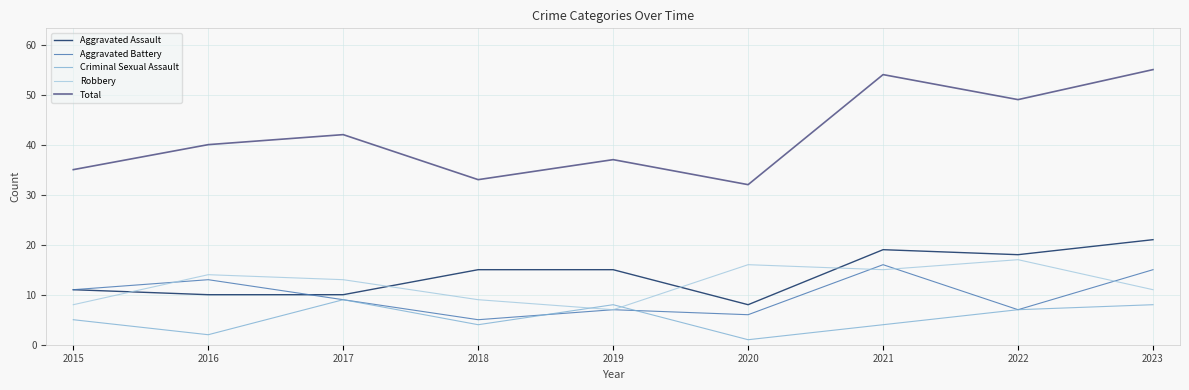

Reading left to right, extract all data points from this chart.

Aggravated Assault: 11	10	10	15	15	8	19	18	21
Aggravated Battery: 11	13	9	5	7	6	16	7	15
Criminal Sexual Assault: 5	2	9	4	8	1	4	7	8
Robbery: 8	14	13	9	7	16	15	17	11
Total: 35	40	42	33	37	32	54	49	55